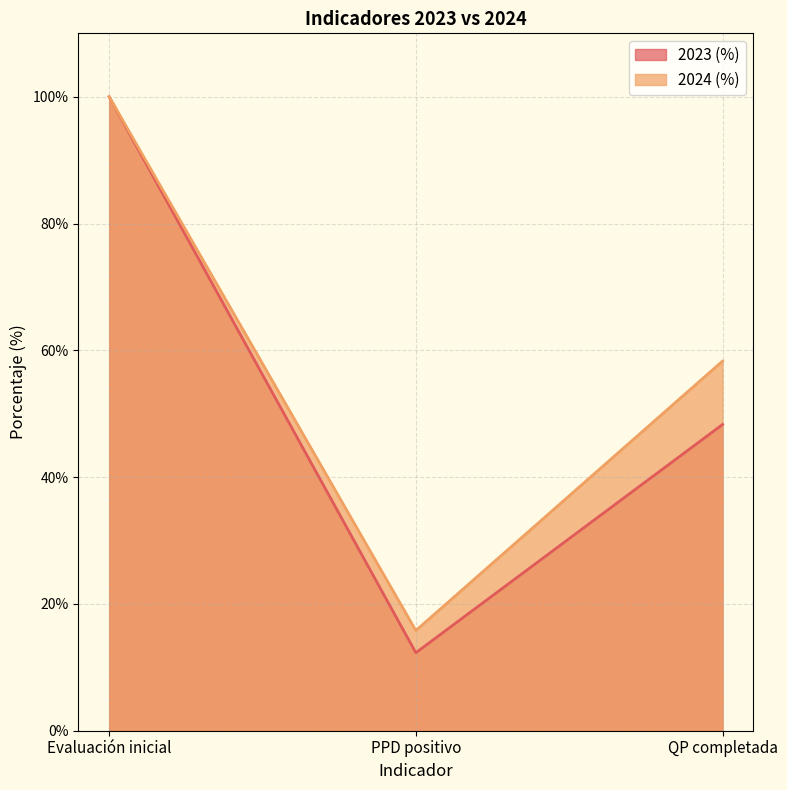

Reading left to right, transcribe all the data shown in this chart.

2023 (%): 100.0	12.3	48.3
2024 (%): 100.0	15.8	58.3